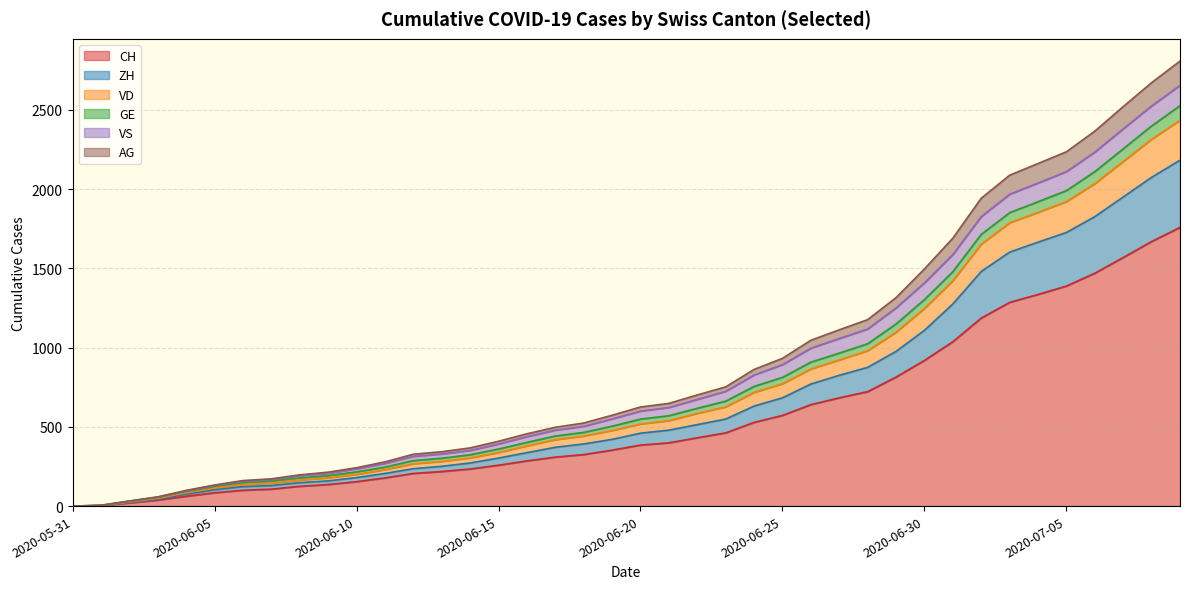

What position from the right is 2020-06-29?

11